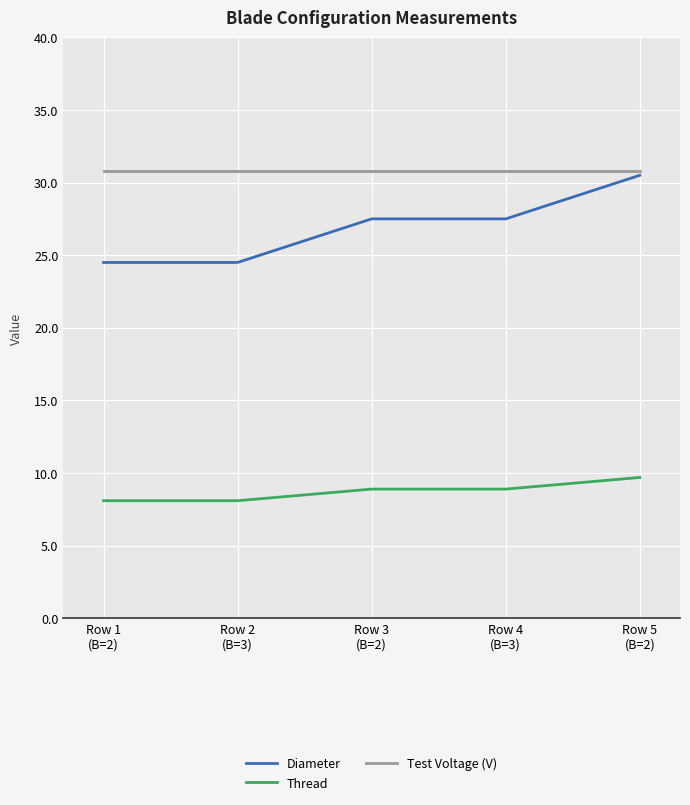

Does the chart have visible grid lines?

Yes